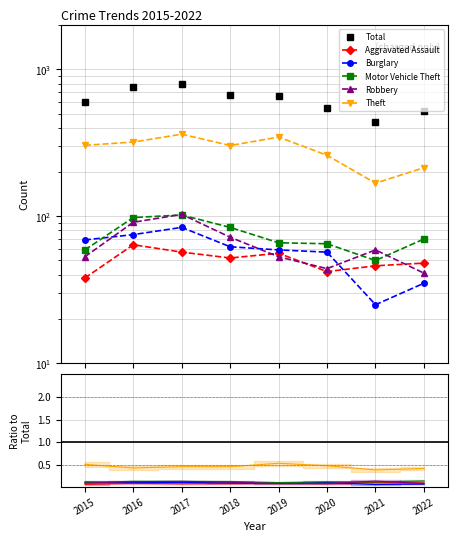

True or false: Aggravated Assault has more than 2 points higher than both neighbors.

False